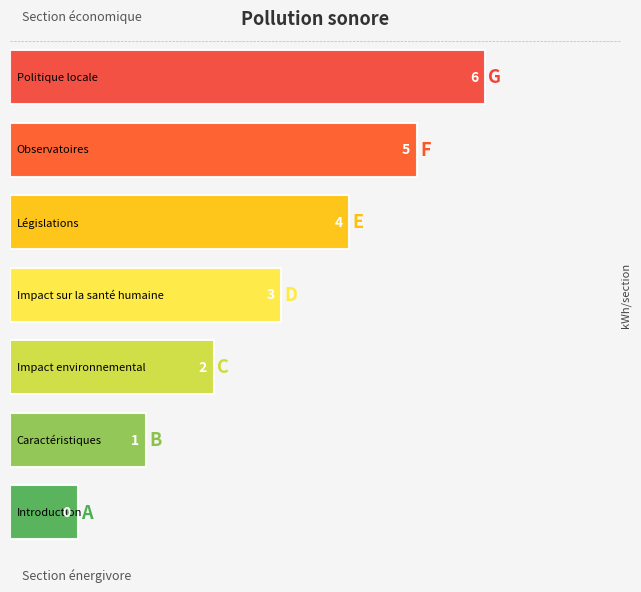

Does the chart contain stacked bars?

No